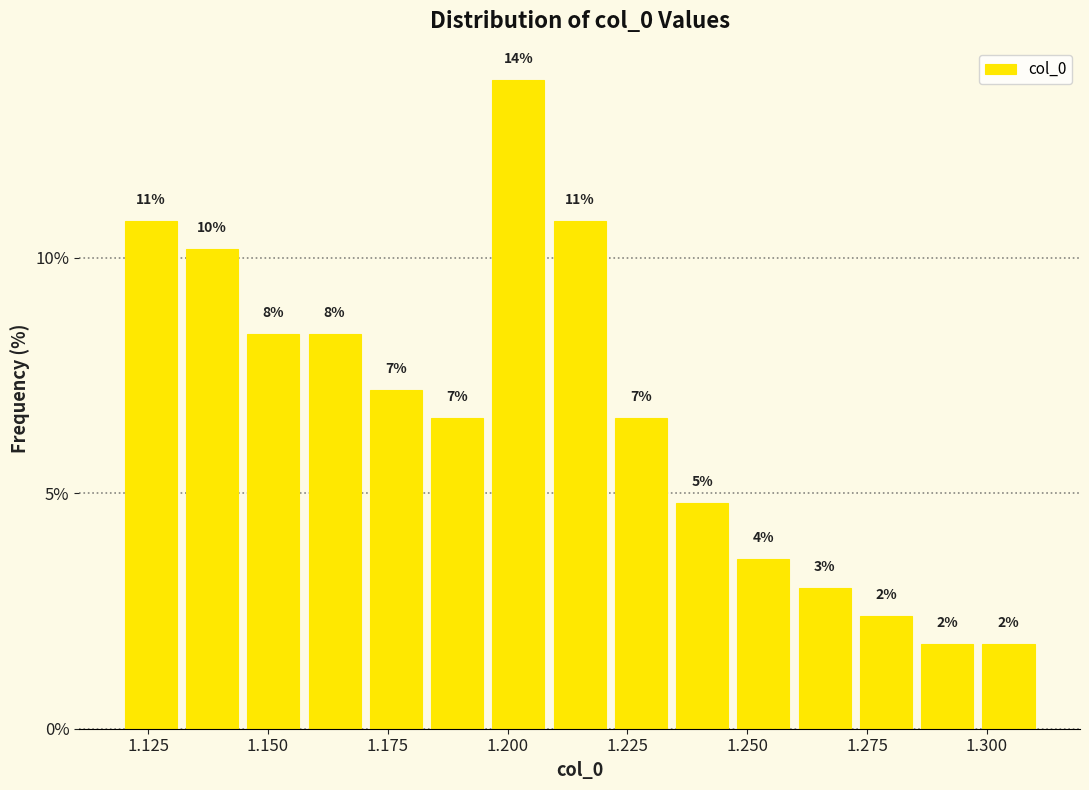

Around what value on the x-axis is the tallest bar? Give the approximate position of its centre, as read against the axis.

1.200